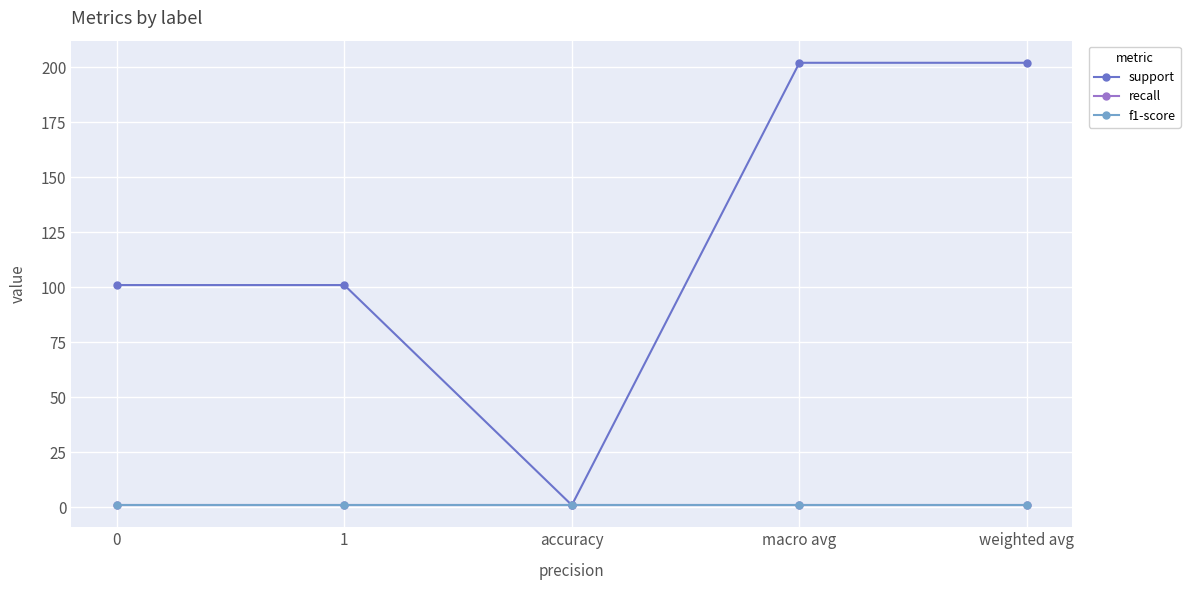

What is the average value of the recall series?

1